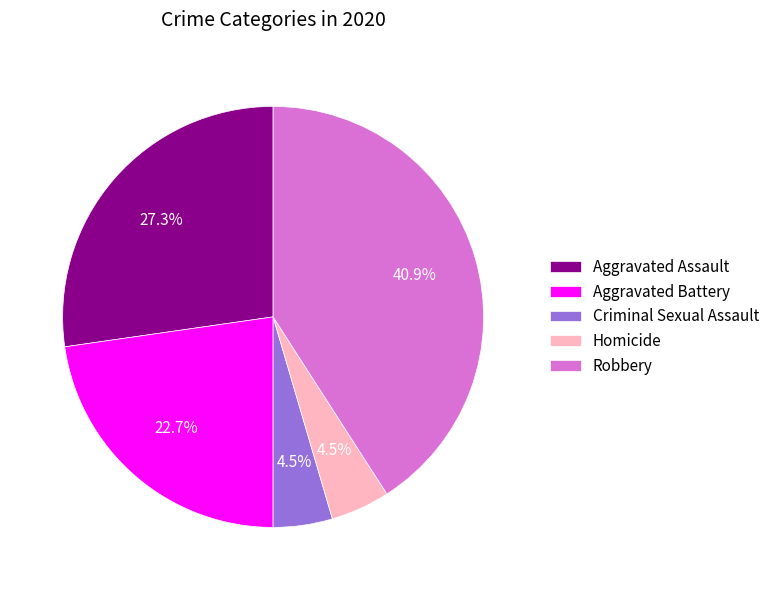

What percentage is the Aggravated Battery slice, to the nearest percent?

23%